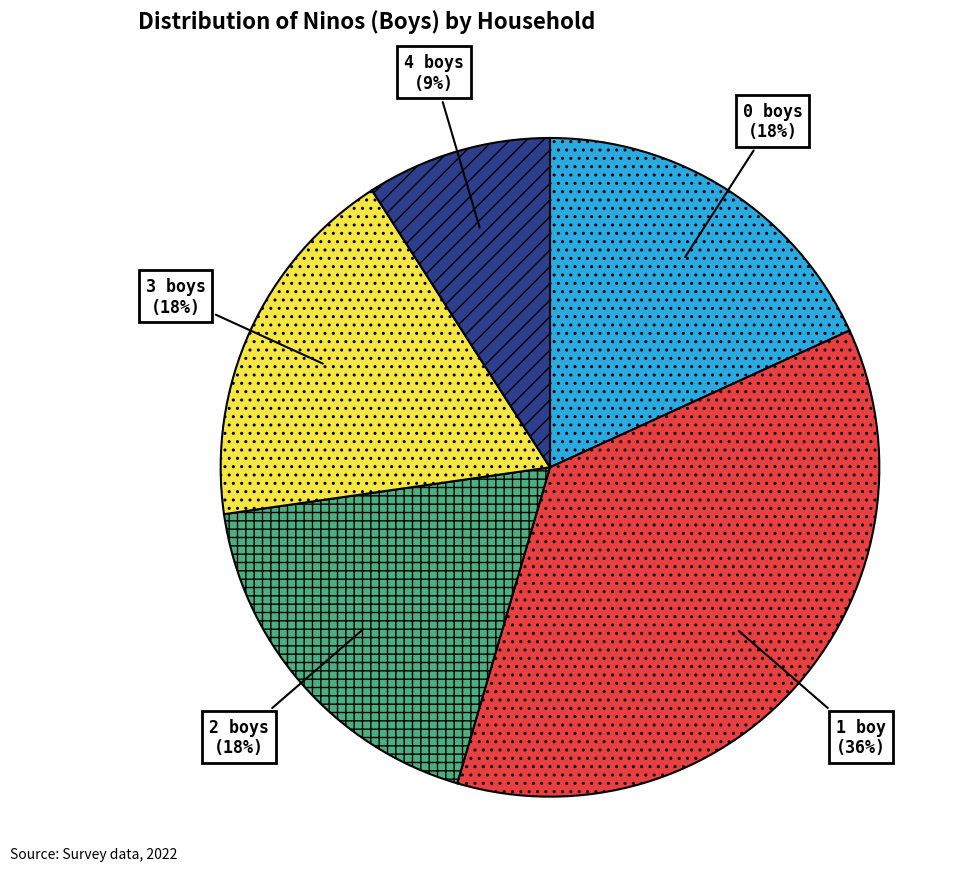

Is there any slice that represents more than half of the pie?

No